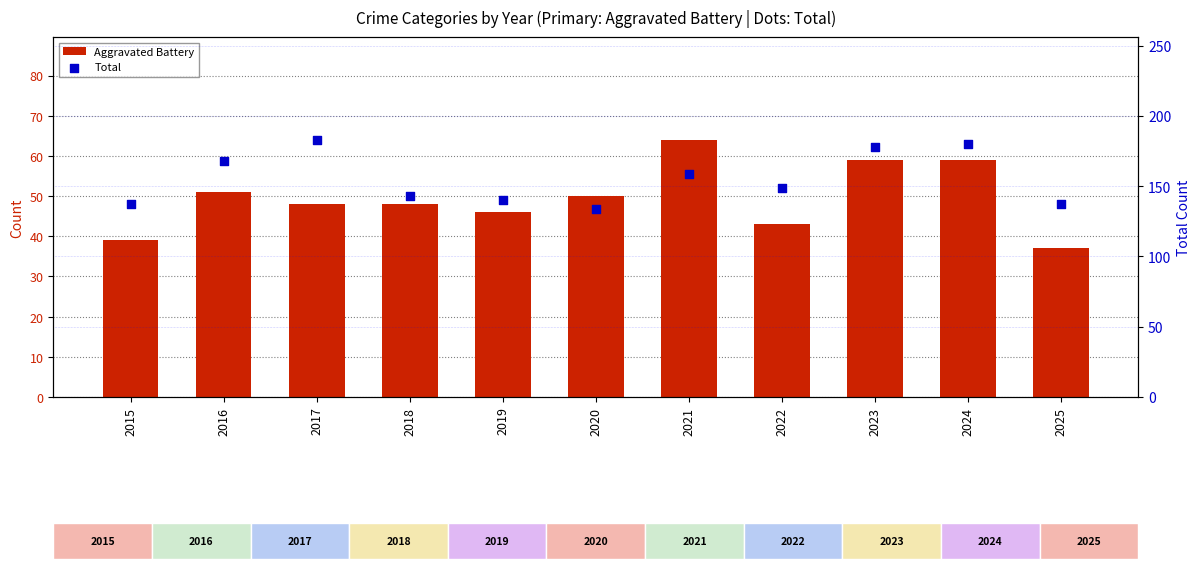

What are all the series names shown in the legend?

Aggravated Battery, Total